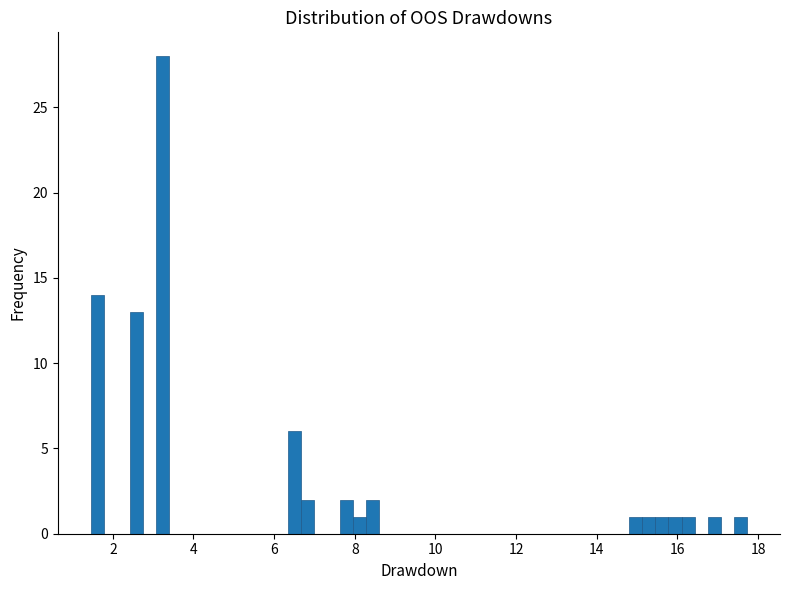

Read against the x-axis, roughly where is the centre of the tallest bar?

3.2